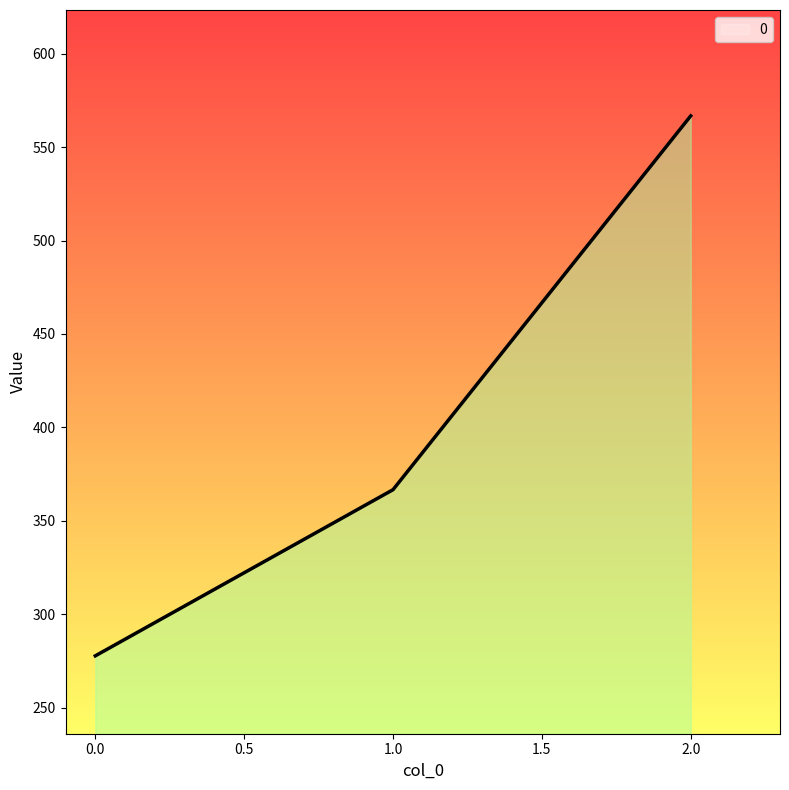

Between 0.0 and 1.0, which is larger?

1.0